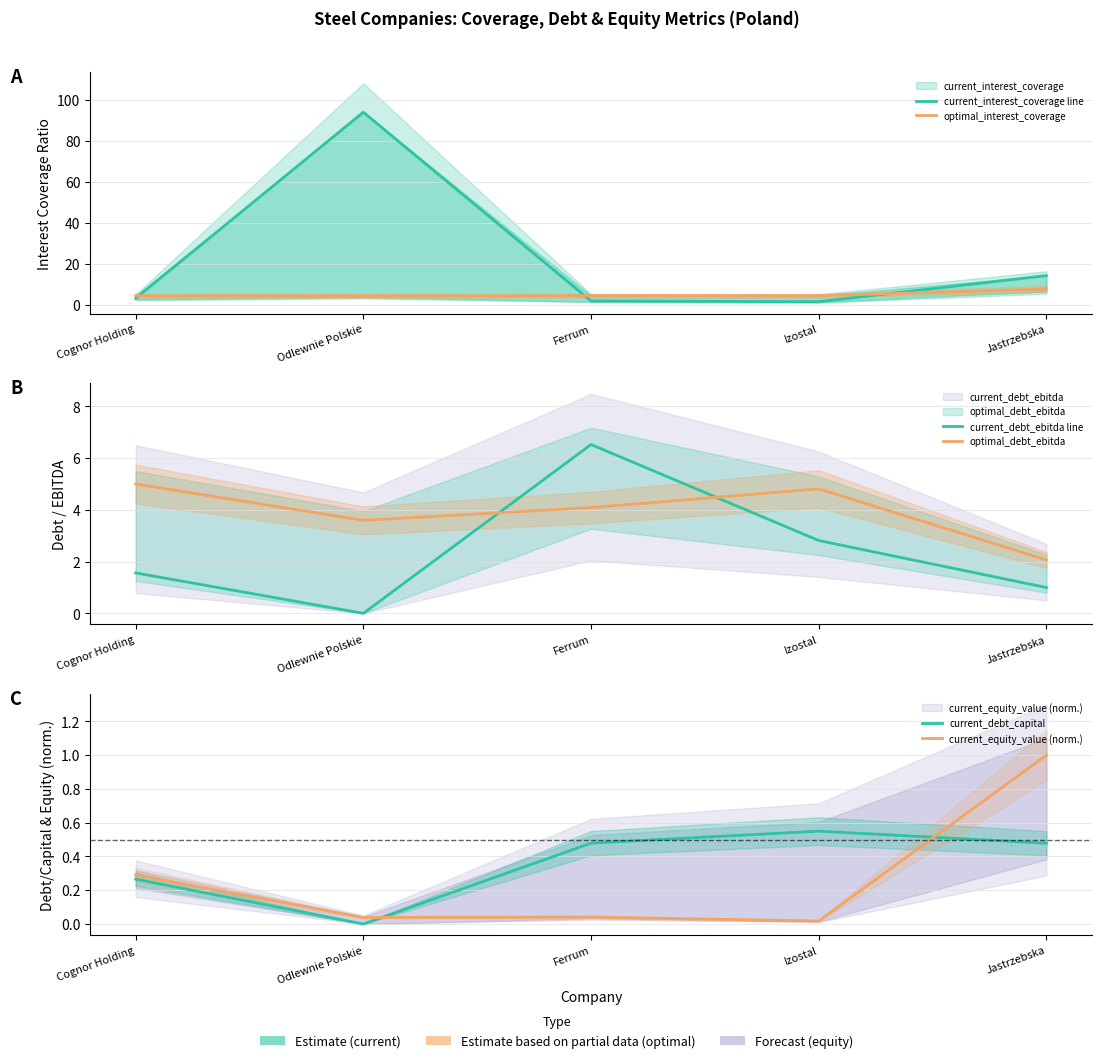

Is the value of current_equity_value (norm.) at Izostal greater than the value of optimal_interest_coverage at Odlewnie Polskie?

No